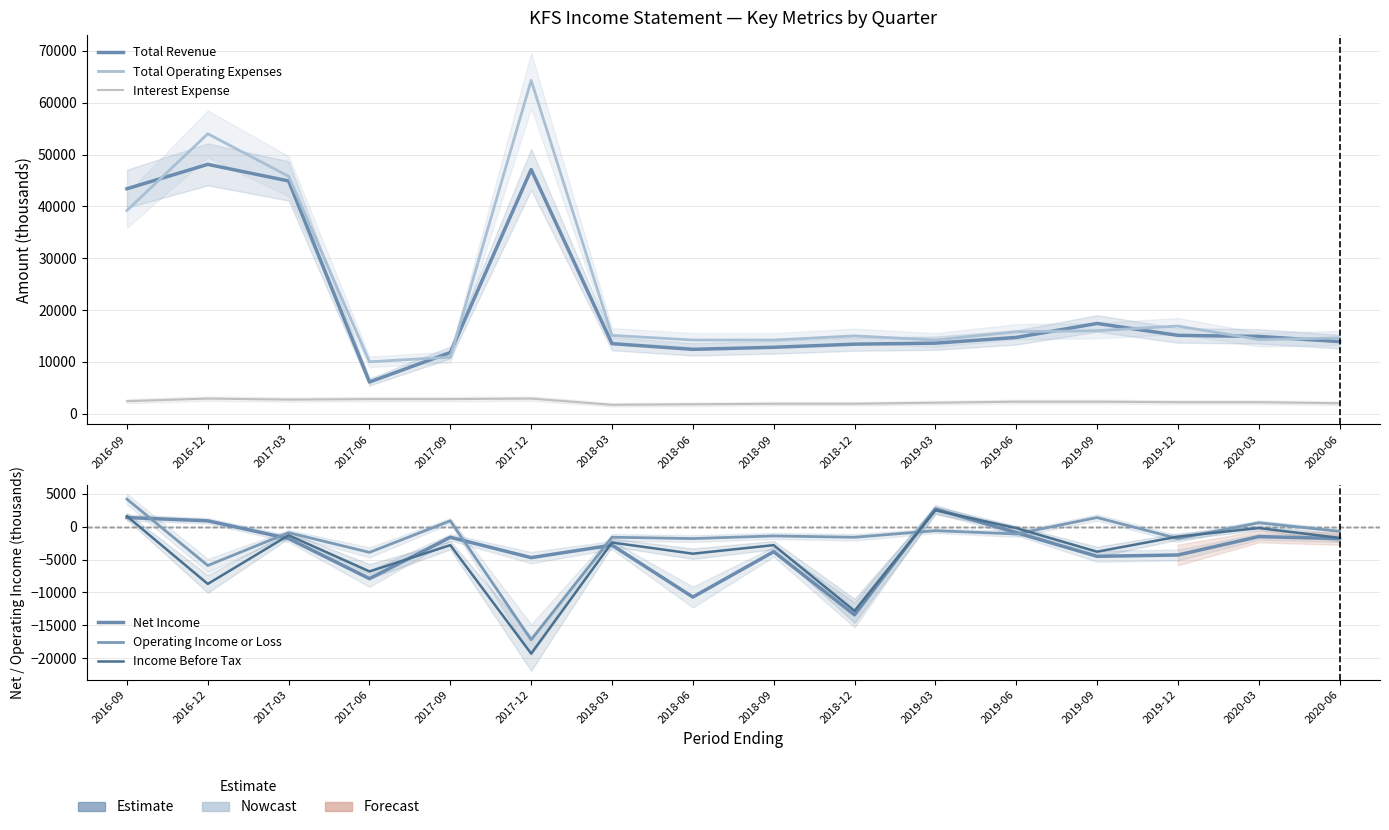

Which has a higher value, 2019-03 or 2018-12?

2019-03